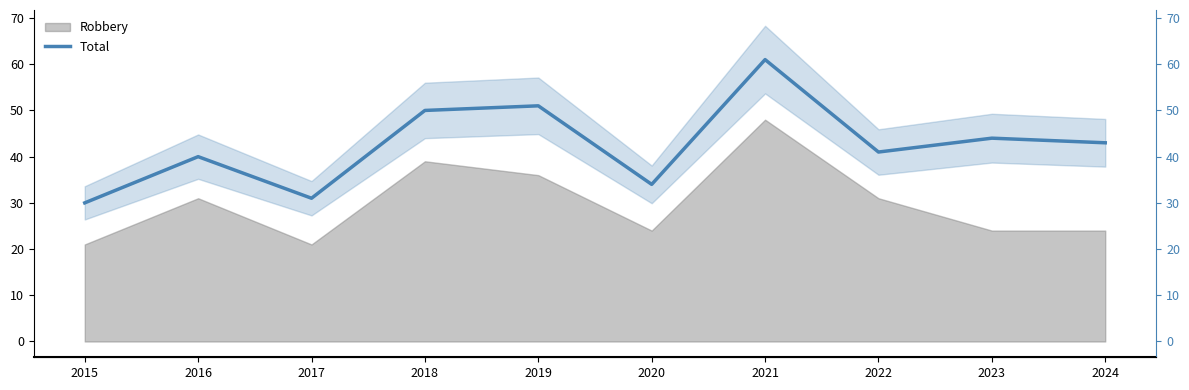

List the labels in order of value, largest first.

2021, 2019, 2018, 2023, 2024, 2022, 2016, 2020, 2017, 2015